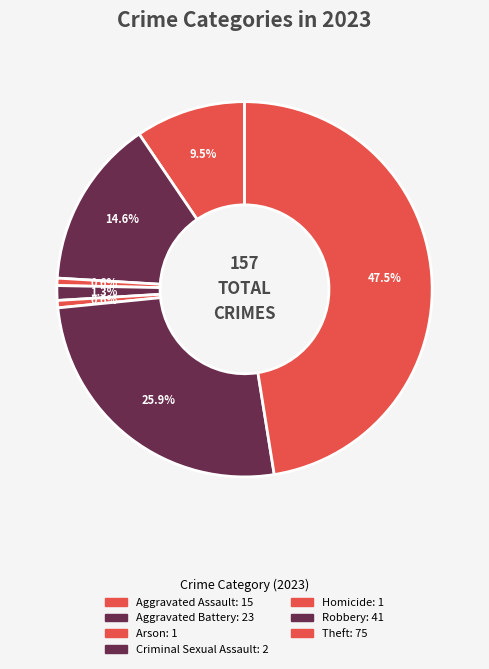

Does Aggravated Assault represent more than half of the total?

No